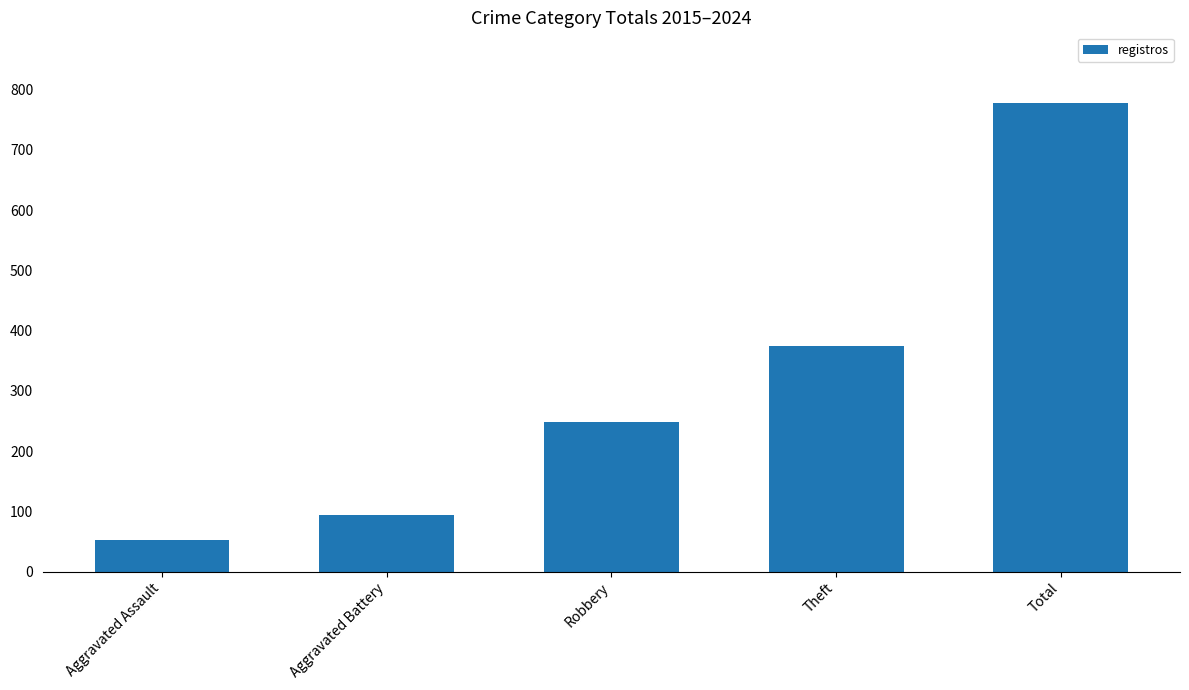

Reading left to right, what are all the values shown in this chart?

52	95	249	374	778